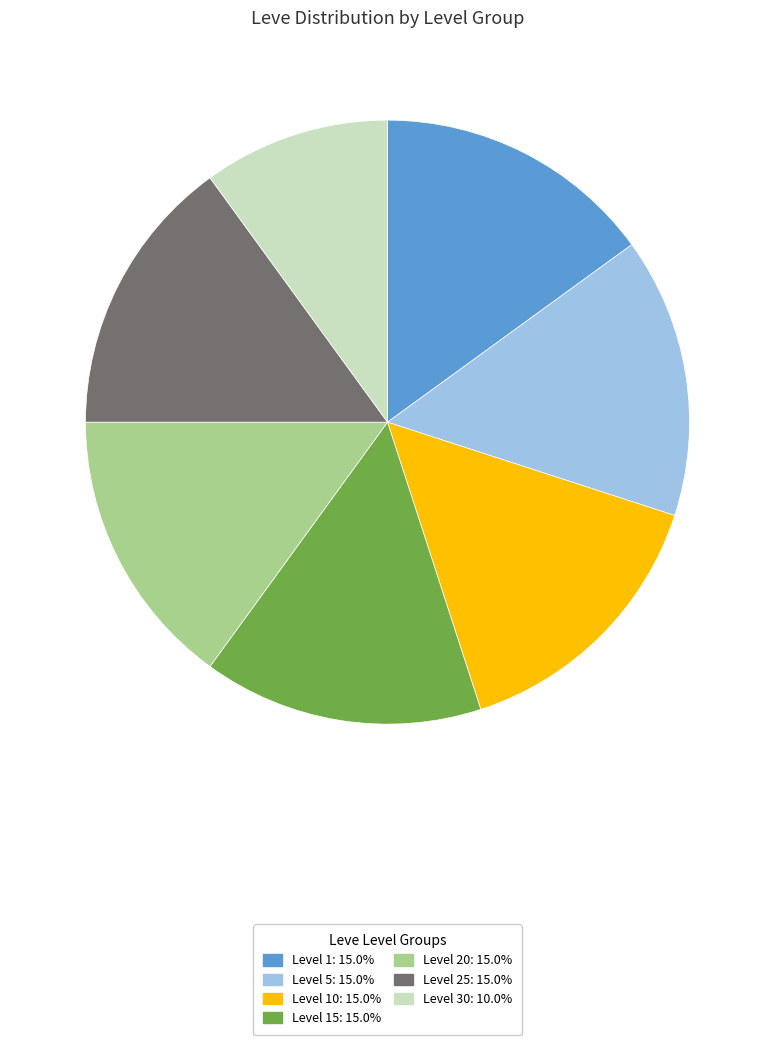

Is there a majority slice in this chart?

No